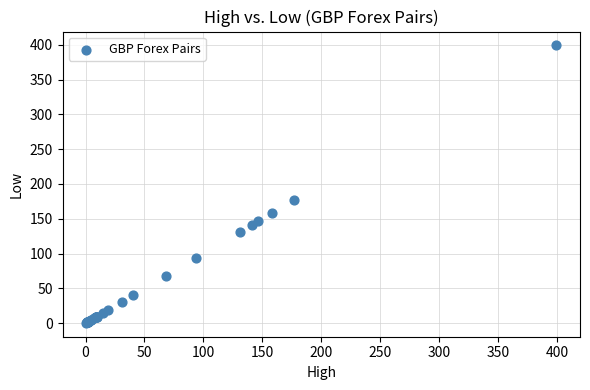

What Y value in the scatter plot is closest to 199?

176.6